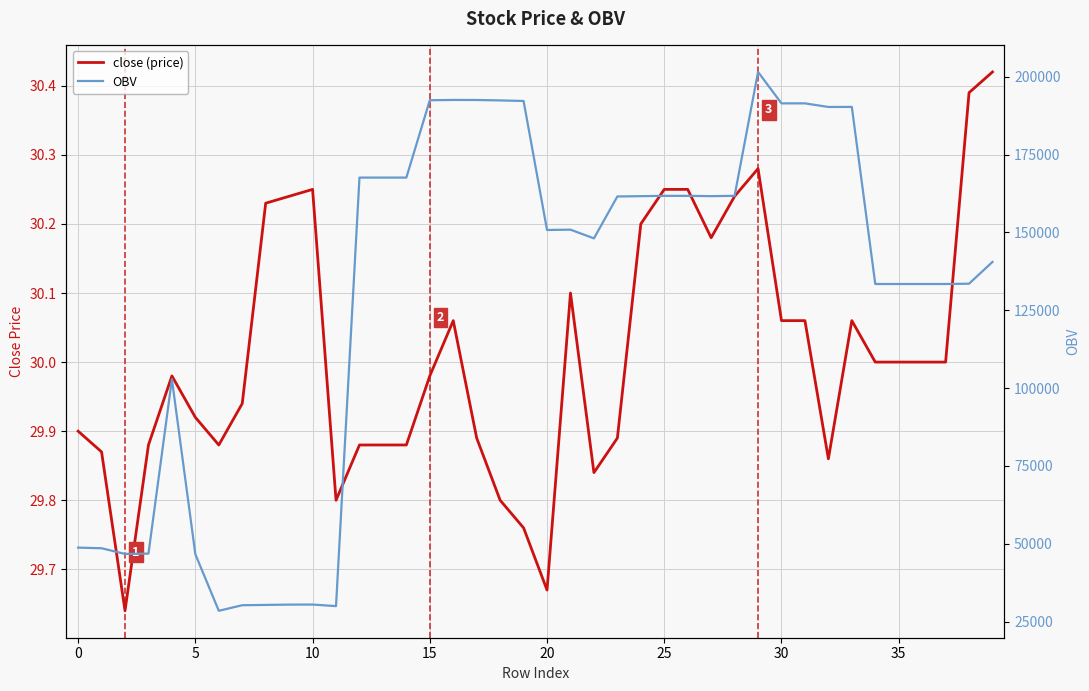

Is it true that OBV equals 13321.2 at 30?

False